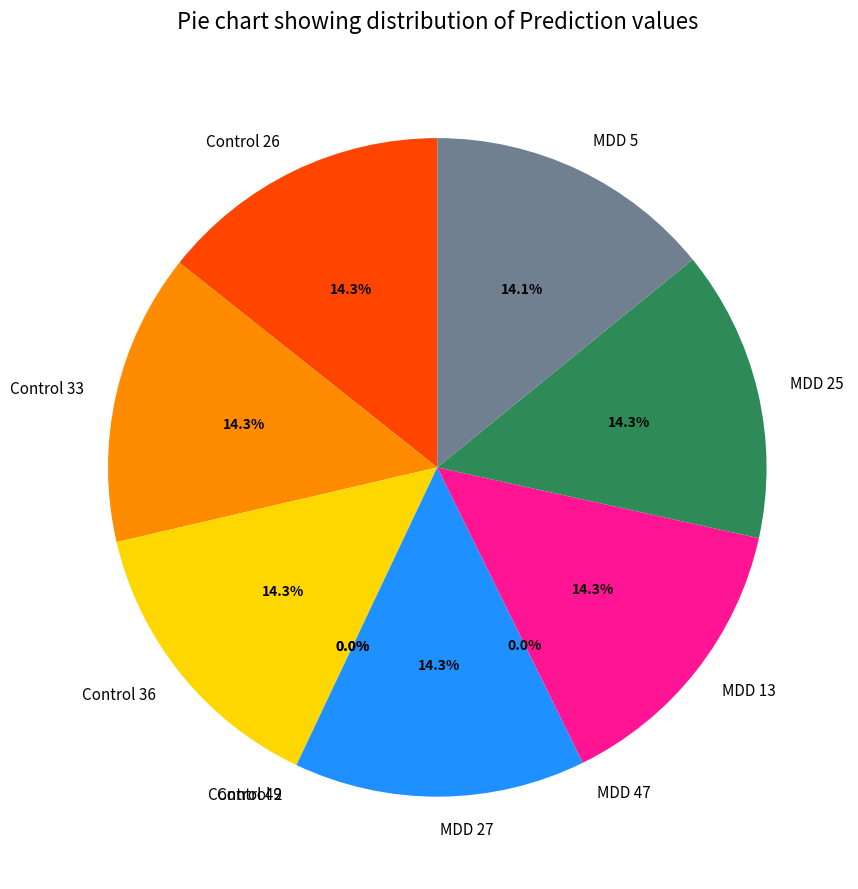

To the nearest percent, what is the combined percentage of Control 26 and Control 49?

14%